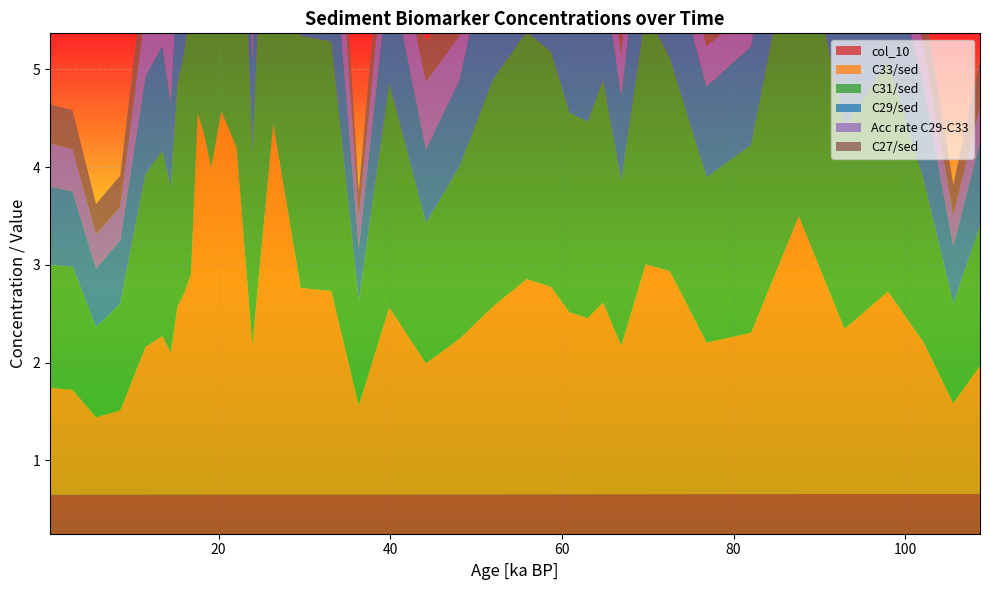

Reading left to right, extract all data points from this chart.

col_10: 0.7	0.7	0.7	0.7	0.7	0.7	0.7	0.7	0.7	0.7	0.7	0.7	0.7	0.7	0.7	0.7	0.7	0.7	0.7	0.7	0.7	0.7	0.7	0.7	0.7	0.7	0.7	0.7	0.7	0.7	0.7	0.7	0.7	0.7	0.7	0.7	0.7	0.7	0.7	0.7
C33/sed: 1.1	1.1	0.8	0.9	1.5	1.6	1.4	1.9	2.1	2.2	3.9	3.7	3.3	3.9	3.5	1.5	3.8	2.1	2.1	0.9	1.9	1.3	1.6	1.9	2.2	2.1	1.9	1.8	2.0	1.5	2.4	2.3	1.6	1.6	2.8	1.7	2.1	1.6	0.9	1.3
C31/sed: 1.3	1.3	0.9	1.1	1.8	1.9	1.7	2.3	2.5	2.8	4.9	4.7	4.2	4.8	4.6	1.9	4.8	2.6	2.5	1.1	2.3	1.4	1.8	2.3	2.5	2.4	2.0	2.0	2.3	1.7	2.6	2.2	1.7	1.9	3.2	2.0	2.4	1.7	1.0	1.4
C29/sed: 0.8	0.8	0.6	0.7	1.0	1.1	0.9	1.2	1.2	1.4	2.2	2.3	2.0	2.3	2.2	1.0	2.5	1.3	1.3	0.5	1.2	0.8	0.9	1.6	1.3	1.2	1.1	1.1	1.1	0.9	1.4	1.1	0.9	1.0	1.6	1.2	1.3	0.9	0.6	0.9
Acc rate C29-C33: 0.4	0.4	0.3	0.3	0.7	1.0	0.8	1.4	1.5	1.7	2.9	2.8	2.5	2.0	3.6	1.0	1.9	0.8	1.1	0.3	0.6	0.7	0.5	0.9	1.0	0.8	0.5	1.0	0.6	0.4	1.4	0.4	0.4	0.4	0.6	0.6	0.7	0.4	0.3	0.4
C27/sed: 0.4	0.4	0.3	0.3	0.5	0.5	0.4	0.6	0.6	0.7	1.1	1.2	1.1	1.2	1.2	0.5	1.3	0.7	0.7	0.2	0.6	0.4	0.5	0.8	0.7	0.7	0.6	0.6	0.6	0.5	0.7	0.5	0.5	0.5	0.8	0.7	0.6	0.5	0.3	0.5